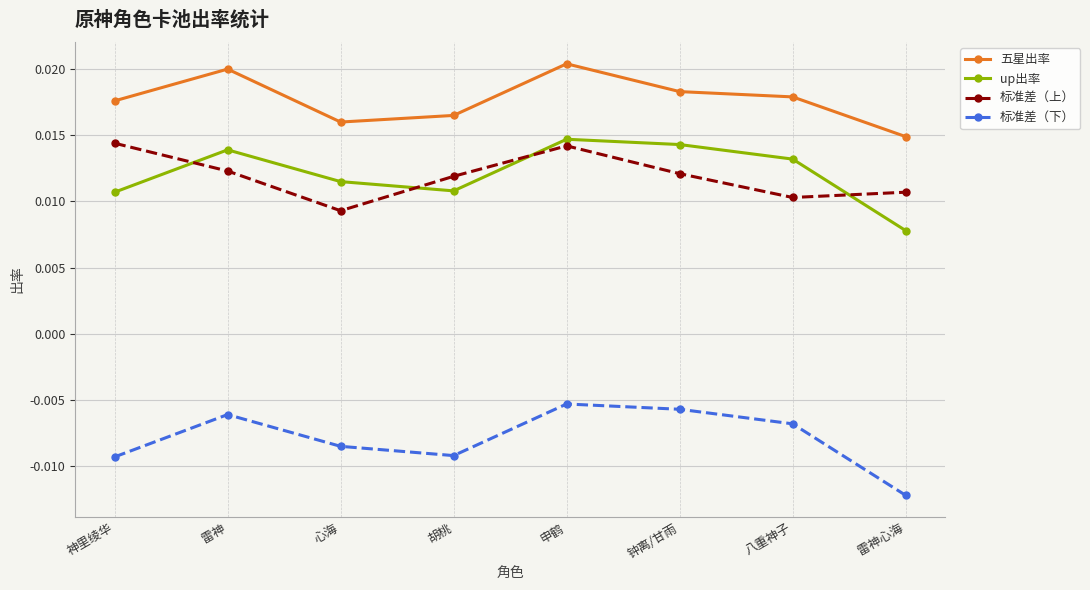

Which series changed the most between 神里绫华 and 心海?

标准差（上）